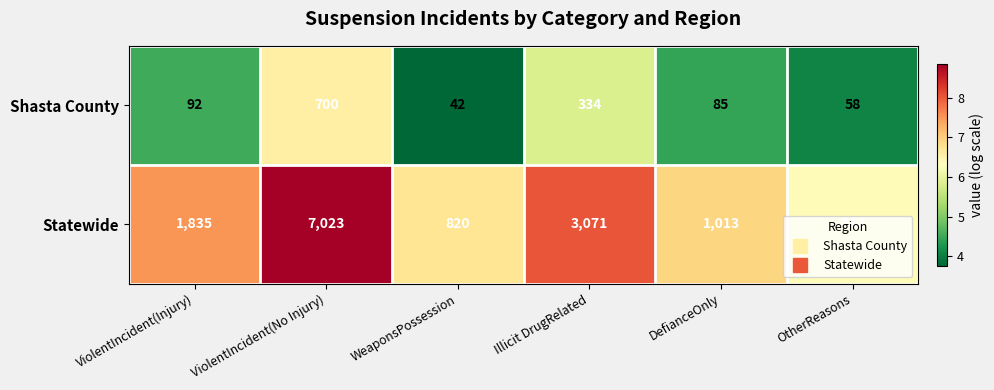

What is the difference between the second highest and second lowest values in the Statewide series?

2251